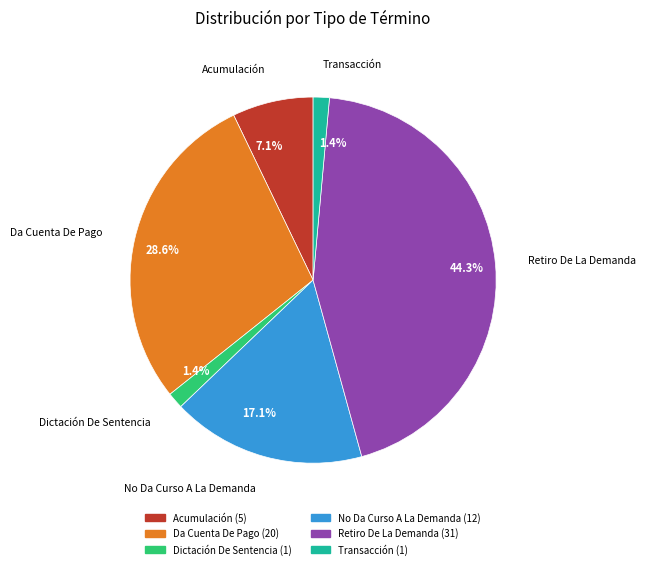

To the nearest percent, what is the average slice percentage?

17%